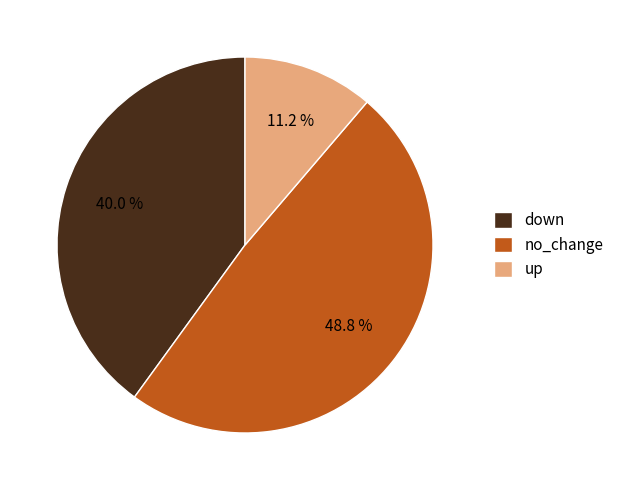

Between up and no_change, which is larger?

no_change